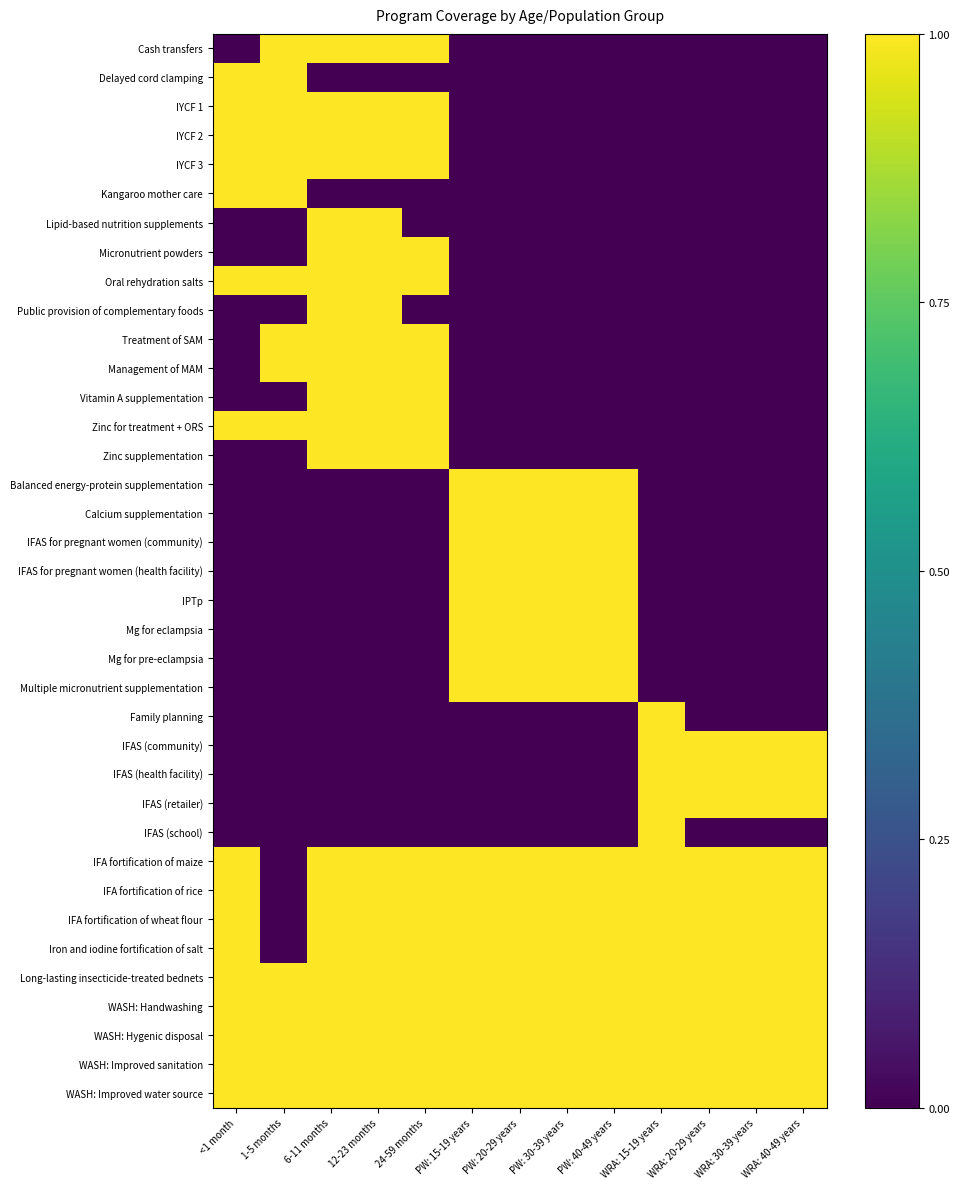

Reading left to right, transcribe all the data shown in this chart.

Cash transfers: <1 month=0	1-5 months=1	6-11 months=1	12-23 months=1	24-59 months=1	PW: 15-19 years=0	PW: 20-29 years=0	PW: 30-39 years=0	PW: 40-49 years=0	WRA: 15-19 years=0	WRA: 20-29 years=0	WRA: 30-39 years=0	WRA: 40-49 years=0
Delayed cord clamping: <1 month=1	1-5 months=1	6-11 months=0	12-23 months=0	24-59 months=0	PW: 15-19 years=0	PW: 20-29 years=0	PW: 30-39 years=0	PW: 40-49 years=0	WRA: 15-19 years=0	WRA: 20-29 years=0	WRA: 30-39 years=0	WRA: 40-49 years=0
IYCF 1: <1 month=1	1-5 months=1	6-11 months=1	12-23 months=1	24-59 months=1	PW: 15-19 years=0	PW: 20-29 years=0	PW: 30-39 years=0	PW: 40-49 years=0	WRA: 15-19 years=0	WRA: 20-29 years=0	WRA: 30-39 years=0	WRA: 40-49 years=0
IYCF 2: <1 month=1	1-5 months=1	6-11 months=1	12-23 months=1	24-59 months=1	PW: 15-19 years=0	PW: 20-29 years=0	PW: 30-39 years=0	PW: 40-49 years=0	WRA: 15-19 years=0	WRA: 20-29 years=0	WRA: 30-39 years=0	WRA: 40-49 years=0
IYCF 3: <1 month=1	1-5 months=1	6-11 months=1	12-23 months=1	24-59 months=1	PW: 15-19 years=0	PW: 20-29 years=0	PW: 30-39 years=0	PW: 40-49 years=0	WRA: 15-19 years=0	WRA: 20-29 years=0	WRA: 30-39 years=0	WRA: 40-49 years=0
Kangaroo mother care: <1 month=1	1-5 months=1	6-11 months=0	12-23 months=0	24-59 months=0	PW: 15-19 years=0	PW: 20-29 years=0	PW: 30-39 years=0	PW: 40-49 years=0	WRA: 15-19 years=0	WRA: 20-29 years=0	WRA: 30-39 years=0	WRA: 40-49 years=0
Lipid-based nutrition supplements: <1 month=0	1-5 months=0	6-11 months=1	12-23 months=1	24-59 months=0	PW: 15-19 years=0	PW: 20-29 years=0	PW: 30-39 years=0	PW: 40-49 years=0	WRA: 15-19 years=0	WRA: 20-29 years=0	WRA: 30-39 years=0	WRA: 40-49 years=0
Micronutrient powders: <1 month=0	1-5 months=0	6-11 months=1	12-23 months=1	24-59 months=1	PW: 15-19 years=0	PW: 20-29 years=0	PW: 30-39 years=0	PW: 40-49 years=0	WRA: 15-19 years=0	WRA: 20-29 years=0	WRA: 30-39 years=0	WRA: 40-49 years=0
Oral rehydration salts: <1 month=1	1-5 months=1	6-11 months=1	12-23 months=1	24-59 months=1	PW: 15-19 years=0	PW: 20-29 years=0	PW: 30-39 years=0	PW: 40-49 years=0	WRA: 15-19 years=0	WRA: 20-29 years=0	WRA: 30-39 years=0	WRA: 40-49 years=0
Public provision of complementary foods: <1 month=0	1-5 months=0	6-11 months=1	12-23 months=1	24-59 months=0	PW: 15-19 years=0	PW: 20-29 years=0	PW: 30-39 years=0	PW: 40-49 years=0	WRA: 15-19 years=0	WRA: 20-29 years=0	WRA: 30-39 years=0	WRA: 40-49 years=0
Treatment of SAM: <1 month=0	1-5 months=1	6-11 months=1	12-23 months=1	24-59 months=1	PW: 15-19 years=0	PW: 20-29 years=0	PW: 30-39 years=0	PW: 40-49 years=0	WRA: 15-19 years=0	WRA: 20-29 years=0	WRA: 30-39 years=0	WRA: 40-49 years=0
Management of MAM: <1 month=0	1-5 months=1	6-11 months=1	12-23 months=1	24-59 months=1	PW: 15-19 years=0	PW: 20-29 years=0	PW: 30-39 years=0	PW: 40-49 years=0	WRA: 15-19 years=0	WRA: 20-29 years=0	WRA: 30-39 years=0	WRA: 40-49 years=0
Vitamin A supplementation: <1 month=0	1-5 months=0	6-11 months=1	12-23 months=1	24-59 months=1	PW: 15-19 years=0	PW: 20-29 years=0	PW: 30-39 years=0	PW: 40-49 years=0	WRA: 15-19 years=0	WRA: 20-29 years=0	WRA: 30-39 years=0	WRA: 40-49 years=0
Zinc for treatment + ORS: <1 month=1	1-5 months=1	6-11 months=1	12-23 months=1	24-59 months=1	PW: 15-19 years=0	PW: 20-29 years=0	PW: 30-39 years=0	PW: 40-49 years=0	WRA: 15-19 years=0	WRA: 20-29 years=0	WRA: 30-39 years=0	WRA: 40-49 years=0
Zinc supplementation: <1 month=0	1-5 months=0	6-11 months=1	12-23 months=1	24-59 months=1	PW: 15-19 years=0	PW: 20-29 years=0	PW: 30-39 years=0	PW: 40-49 years=0	WRA: 15-19 years=0	WRA: 20-29 years=0	WRA: 30-39 years=0	WRA: 40-49 years=0
Balanced energy-protein supplementation: <1 month=0	1-5 months=0	6-11 months=0	12-23 months=0	24-59 months=0	PW: 15-19 years=1	PW: 20-29 years=1	PW: 30-39 years=1	PW: 40-49 years=1	WRA: 15-19 years=0	WRA: 20-29 years=0	WRA: 30-39 years=0	WRA: 40-49 years=0
Calcium supplementation: <1 month=0	1-5 months=0	6-11 months=0	12-23 months=0	24-59 months=0	PW: 15-19 years=1	PW: 20-29 years=1	PW: 30-39 years=1	PW: 40-49 years=1	WRA: 15-19 years=0	WRA: 20-29 years=0	WRA: 30-39 years=0	WRA: 40-49 years=0
IFAS for pregnant women (community): <1 month=0	1-5 months=0	6-11 months=0	12-23 months=0	24-59 months=0	PW: 15-19 years=1	PW: 20-29 years=1	PW: 30-39 years=1	PW: 40-49 years=1	WRA: 15-19 years=0	WRA: 20-29 years=0	WRA: 30-39 years=0	WRA: 40-49 years=0
IFAS for pregnant women (health facility): <1 month=0	1-5 months=0	6-11 months=0	12-23 months=0	24-59 months=0	PW: 15-19 years=1	PW: 20-29 years=1	PW: 30-39 years=1	PW: 40-49 years=1	WRA: 15-19 years=0	WRA: 20-29 years=0	WRA: 30-39 years=0	WRA: 40-49 years=0
IPTp: <1 month=0	1-5 months=0	6-11 months=0	12-23 months=0	24-59 months=0	PW: 15-19 years=1	PW: 20-29 years=1	PW: 30-39 years=1	PW: 40-49 years=1	WRA: 15-19 years=0	WRA: 20-29 years=0	WRA: 30-39 years=0	WRA: 40-49 years=0
Mg for eclampsia: <1 month=0	1-5 months=0	6-11 months=0	12-23 months=0	24-59 months=0	PW: 15-19 years=1	PW: 20-29 years=1	PW: 30-39 years=1	PW: 40-49 years=1	WRA: 15-19 years=0	WRA: 20-29 years=0	WRA: 30-39 years=0	WRA: 40-49 years=0
Mg for pre-eclampsia: <1 month=0	1-5 months=0	6-11 months=0	12-23 months=0	24-59 months=0	PW: 15-19 years=1	PW: 20-29 years=1	PW: 30-39 years=1	PW: 40-49 years=1	WRA: 15-19 years=0	WRA: 20-29 years=0	WRA: 30-39 years=0	WRA: 40-49 years=0
Multiple micronutrient supplementation: <1 month=0	1-5 months=0	6-11 months=0	12-23 months=0	24-59 months=0	PW: 15-19 years=1	PW: 20-29 years=1	PW: 30-39 years=1	PW: 40-49 years=1	WRA: 15-19 years=0	WRA: 20-29 years=0	WRA: 30-39 years=0	WRA: 40-49 years=0
Family planning: <1 month=0	1-5 months=0	6-11 months=0	12-23 months=0	24-59 months=0	PW: 15-19 years=0	PW: 20-29 years=0	PW: 30-39 years=0	PW: 40-49 years=0	WRA: 15-19 years=1	WRA: 20-29 years=0	WRA: 30-39 years=0	WRA: 40-49 years=0
IFAS (community): <1 month=0	1-5 months=0	6-11 months=0	12-23 months=0	24-59 months=0	PW: 15-19 years=0	PW: 20-29 years=0	PW: 30-39 years=0	PW: 40-49 years=0	WRA: 15-19 years=1	WRA: 20-29 years=1	WRA: 30-39 years=1	WRA: 40-49 years=1
IFAS (health facility): <1 month=0	1-5 months=0	6-11 months=0	12-23 months=0	24-59 months=0	PW: 15-19 years=0	PW: 20-29 years=0	PW: 30-39 years=0	PW: 40-49 years=0	WRA: 15-19 years=1	WRA: 20-29 years=1	WRA: 30-39 years=1	WRA: 40-49 years=1
IFAS (retailer): <1 month=0	1-5 months=0	6-11 months=0	12-23 months=0	24-59 months=0	PW: 15-19 years=0	PW: 20-29 years=0	PW: 30-39 years=0	PW: 40-49 years=0	WRA: 15-19 years=1	WRA: 20-29 years=1	WRA: 30-39 years=1	WRA: 40-49 years=1
IFAS (school): <1 month=0	1-5 months=0	6-11 months=0	12-23 months=0	24-59 months=0	PW: 15-19 years=0	PW: 20-29 years=0	PW: 30-39 years=0	PW: 40-49 years=0	WRA: 15-19 years=1	WRA: 20-29 years=0	WRA: 30-39 years=0	WRA: 40-49 years=0
IFA fortification of maize: <1 month=1	1-5 months=0	6-11 months=1	12-23 months=1	24-59 months=1	PW: 15-19 years=1	PW: 20-29 years=1	PW: 30-39 years=1	PW: 40-49 years=1	WRA: 15-19 years=1	WRA: 20-29 years=1	WRA: 30-39 years=1	WRA: 40-49 years=1
IFA fortification of rice: <1 month=1	1-5 months=0	6-11 months=1	12-23 months=1	24-59 months=1	PW: 15-19 years=1	PW: 20-29 years=1	PW: 30-39 years=1	PW: 40-49 years=1	WRA: 15-19 years=1	WRA: 20-29 years=1	WRA: 30-39 years=1	WRA: 40-49 years=1
IFA fortification of wheat flour: <1 month=1	1-5 months=0	6-11 months=1	12-23 months=1	24-59 months=1	PW: 15-19 years=1	PW: 20-29 years=1	PW: 30-39 years=1	PW: 40-49 years=1	WRA: 15-19 years=1	WRA: 20-29 years=1	WRA: 30-39 years=1	WRA: 40-49 years=1
Iron and iodine fortification of salt: <1 month=1	1-5 months=0	6-11 months=1	12-23 months=1	24-59 months=1	PW: 15-19 years=1	PW: 20-29 years=1	PW: 30-39 years=1	PW: 40-49 years=1	WRA: 15-19 years=1	WRA: 20-29 years=1	WRA: 30-39 years=1	WRA: 40-49 years=1
Long-lasting insecticide-treated bednets: <1 month=1	1-5 months=1	6-11 months=1	12-23 months=1	24-59 months=1	PW: 15-19 years=1	PW: 20-29 years=1	PW: 30-39 years=1	PW: 40-49 years=1	WRA: 15-19 years=1	WRA: 20-29 years=1	WRA: 30-39 years=1	WRA: 40-49 years=1
WASH: Handwashing: <1 month=1	1-5 months=1	6-11 months=1	12-23 months=1	24-59 months=1	PW: 15-19 years=1	PW: 20-29 years=1	PW: 30-39 years=1	PW: 40-49 years=1	WRA: 15-19 years=1	WRA: 20-29 years=1	WRA: 30-39 years=1	WRA: 40-49 years=1
WASH: Hygenic disposal: <1 month=1	1-5 months=1	6-11 months=1	12-23 months=1	24-59 months=1	PW: 15-19 years=1	PW: 20-29 years=1	PW: 30-39 years=1	PW: 40-49 years=1	WRA: 15-19 years=1	WRA: 20-29 years=1	WRA: 30-39 years=1	WRA: 40-49 years=1
WASH: Improved sanitation: <1 month=1	1-5 months=1	6-11 months=1	12-23 months=1	24-59 months=1	PW: 15-19 years=1	PW: 20-29 years=1	PW: 30-39 years=1	PW: 40-49 years=1	WRA: 15-19 years=1	WRA: 20-29 years=1	WRA: 30-39 years=1	WRA: 40-49 years=1
WASH: Improved water source: <1 month=1	1-5 months=1	6-11 months=1	12-23 months=1	24-59 months=1	PW: 15-19 years=1	PW: 20-29 years=1	PW: 30-39 years=1	PW: 40-49 years=1	WRA: 15-19 years=1	WRA: 20-29 years=1	WRA: 30-39 years=1	WRA: 40-49 years=1